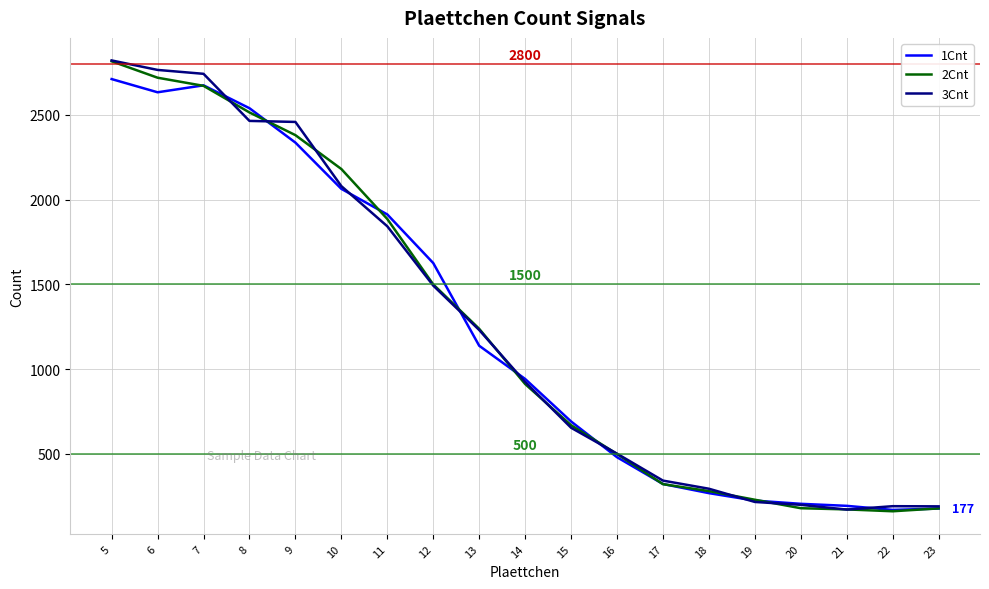

Which series changed the most between 7 and 16?

3Cnt